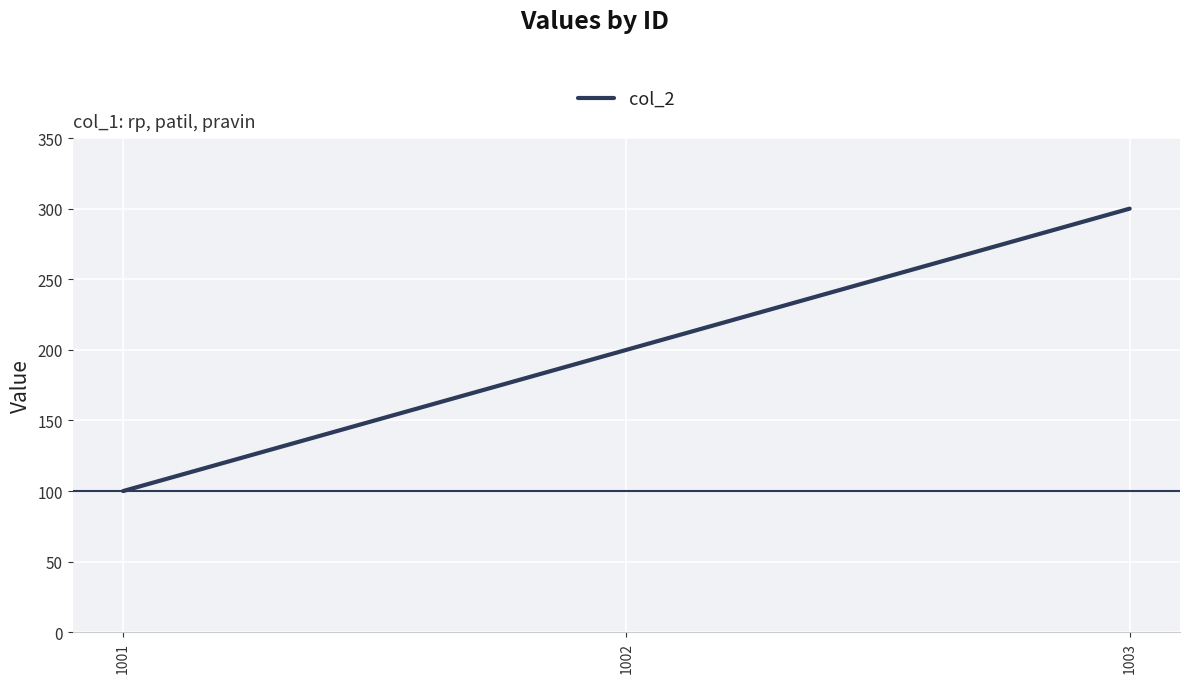

The value at 1003 is 300. True or false?

True